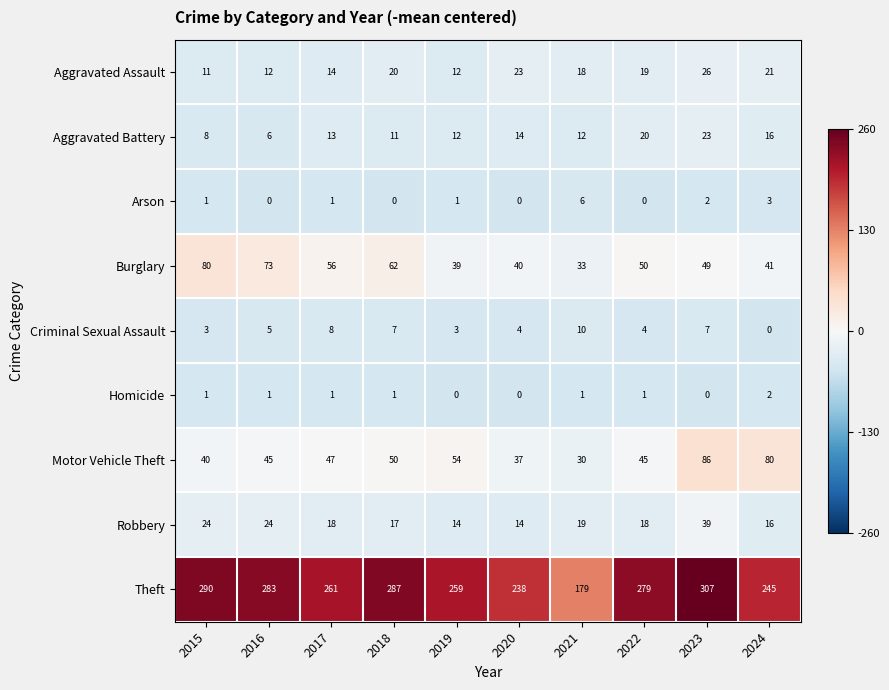

How many values in the Motor Vehicle Theft series are below 47?

5